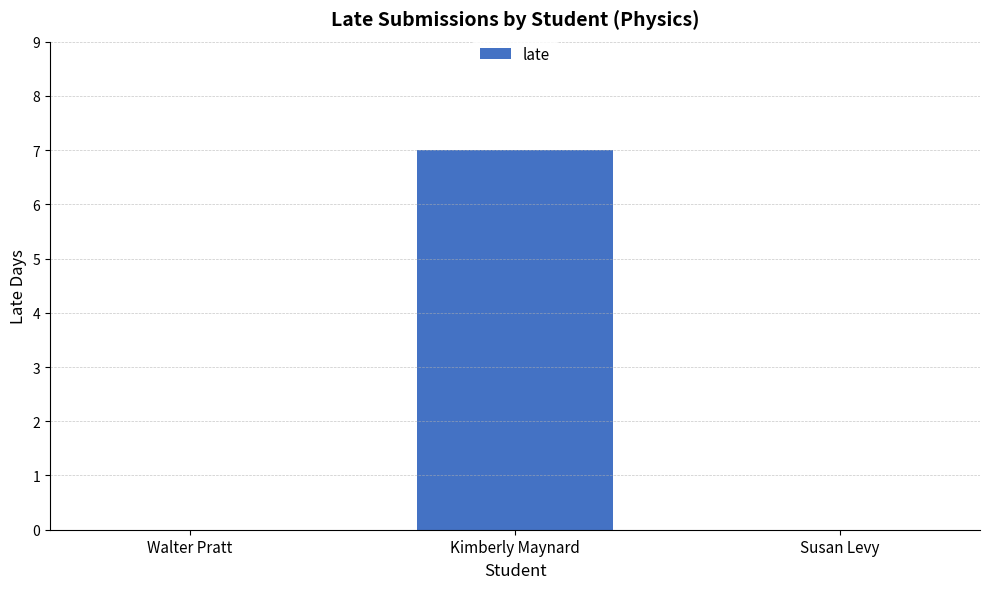

What is the average value?

2